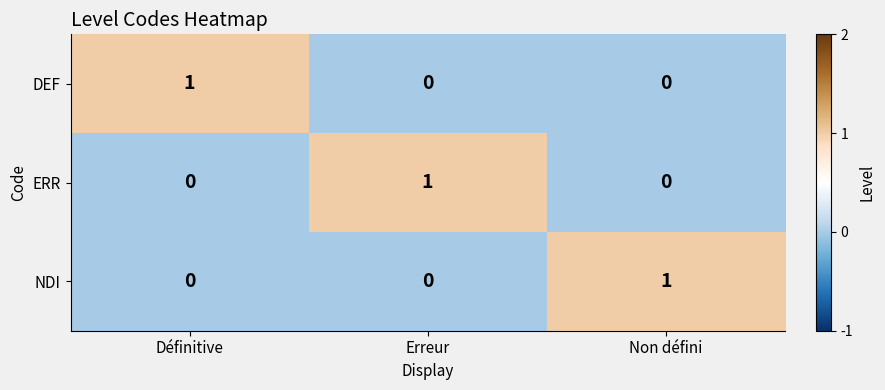

True or false: ERR has a value of 0 at Définitive.

True